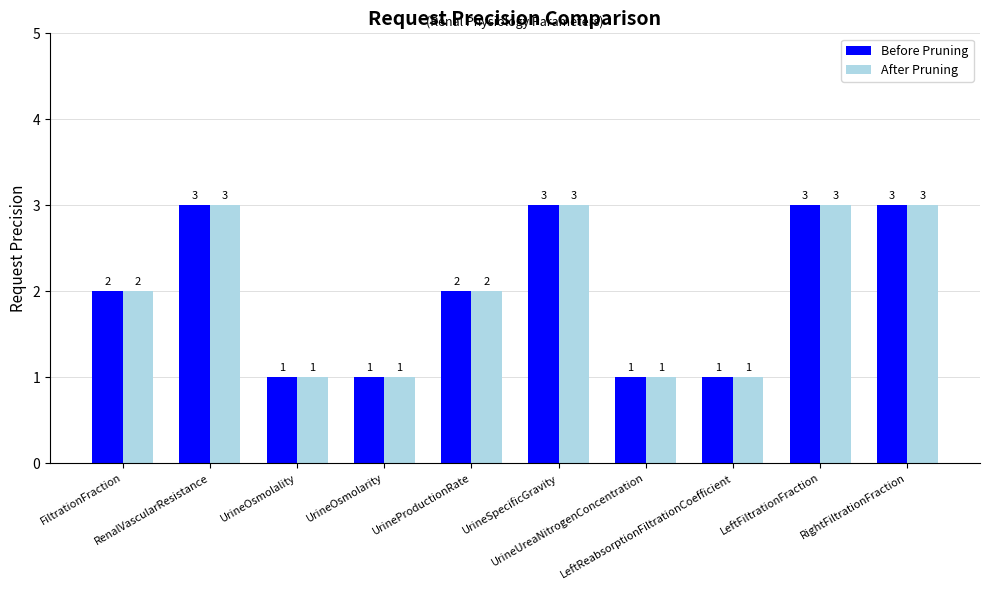

Reading right to left, extract all data points from this chart.

Before Pruning: RightFiltrationFraction=3	LeftFiltrationFraction=3	LeftReabsorptionFiltrationCoefficient=1	UrineUreaNitrogenConcentration=1	UrineSpecificGravity=3	UrineProductionRate=2	UrineOsmolarity=1	UrineOsmolality=1	RenalVascularResistance=3	FiltrationFraction=2
After Pruning: RightFiltrationFraction=3	LeftFiltrationFraction=3	LeftReabsorptionFiltrationCoefficient=1	UrineUreaNitrogenConcentration=1	UrineSpecificGravity=3	UrineProductionRate=2	UrineOsmolarity=1	UrineOsmolality=1	RenalVascularResistance=3	FiltrationFraction=2